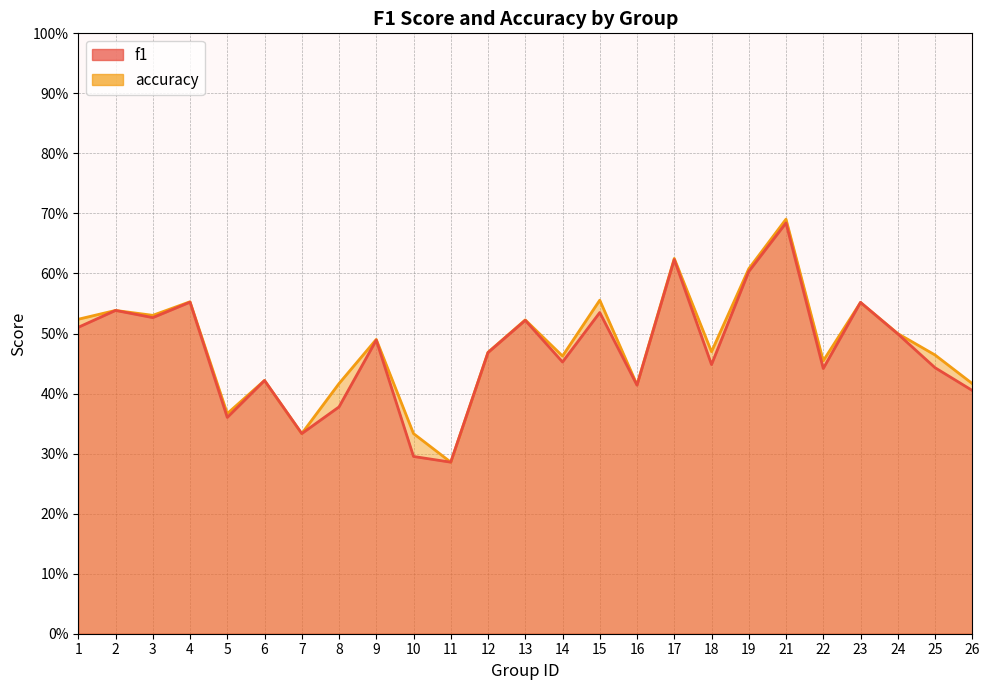

How many times do accuracy and f1 cross each other?

2